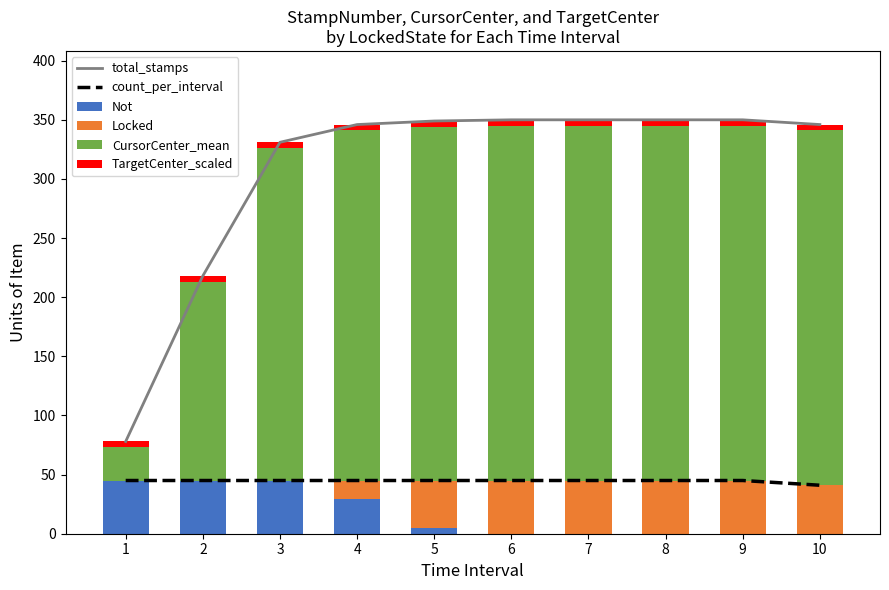

What is the average value of the TargetCenter_scaled series?

5